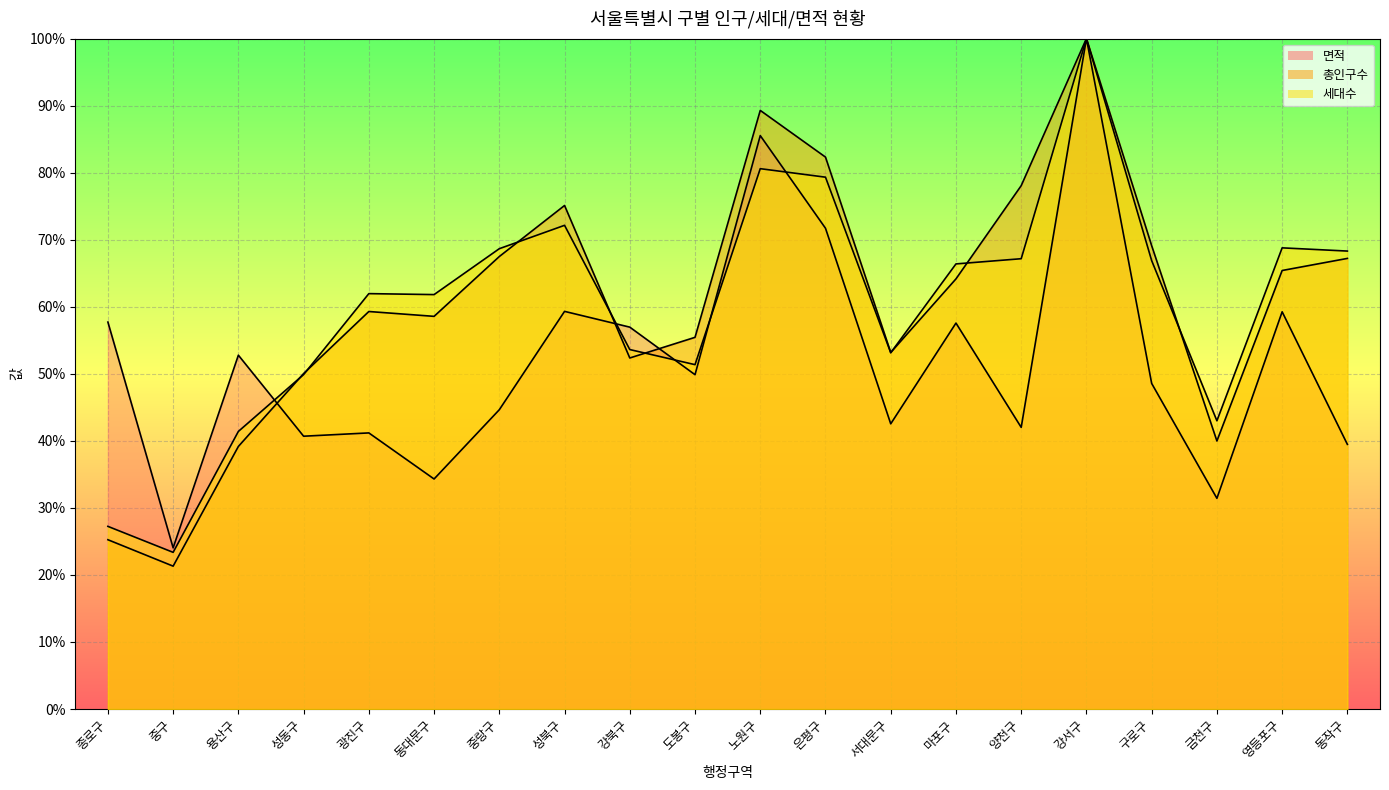

In 총인구수, how many points are lower than both neighbors (excluding endpoints)?

5